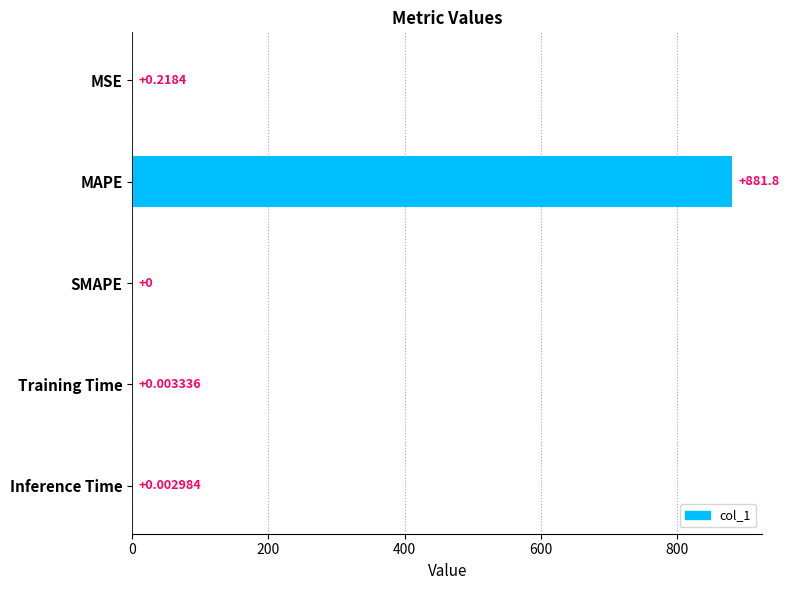

What is the sum of all values?

882.0